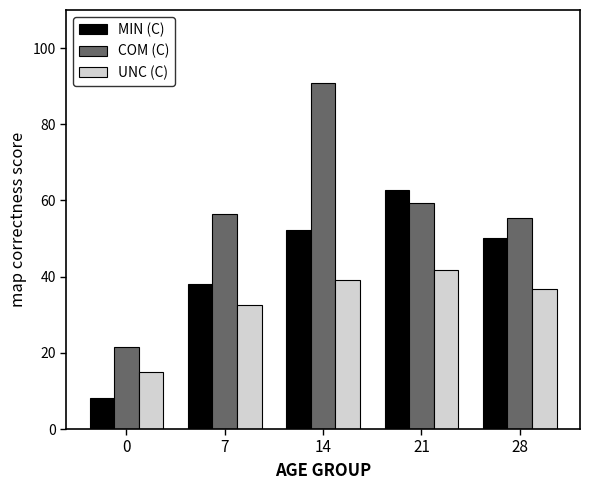

At 0, list the series in order from smallest to largest.

MIN (C), UNC (C), COM (C)